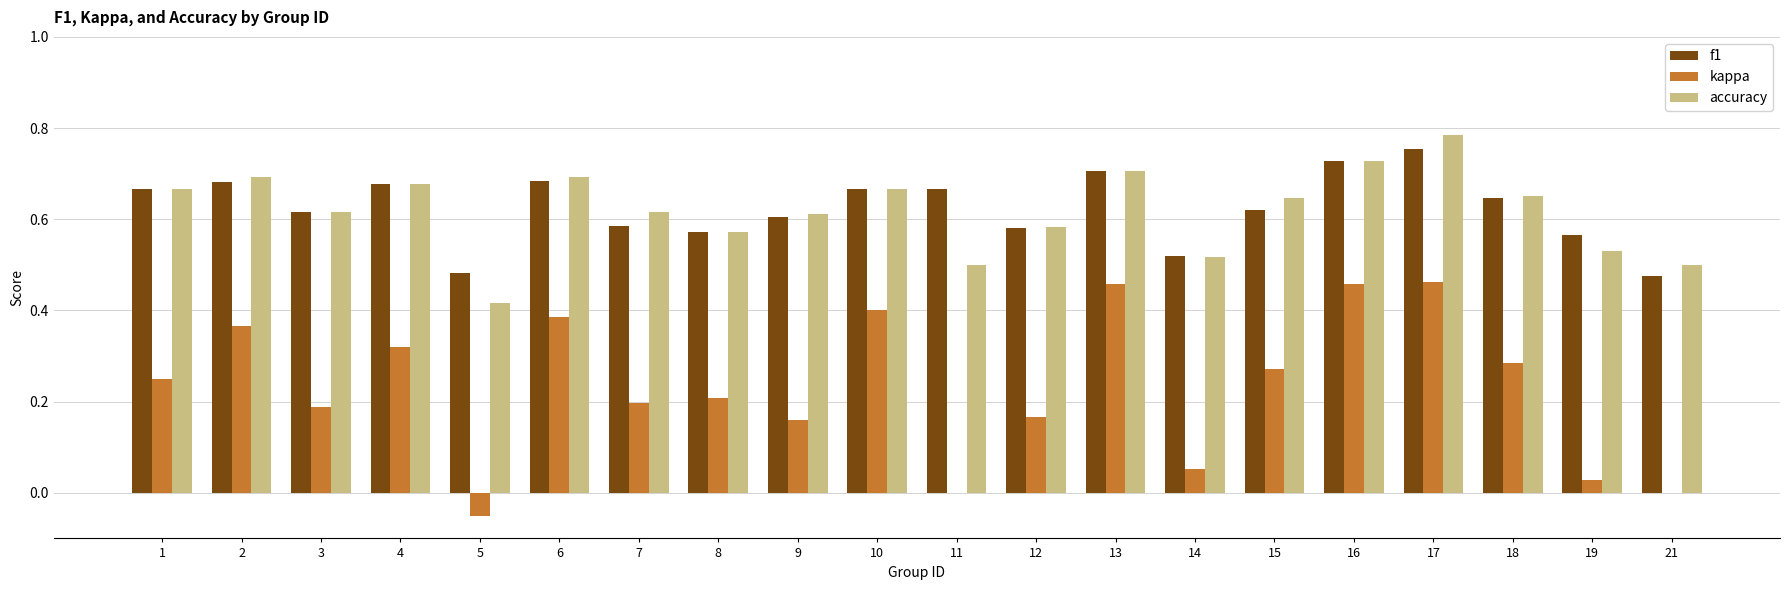

At which category is the sum across all series the highest?

17